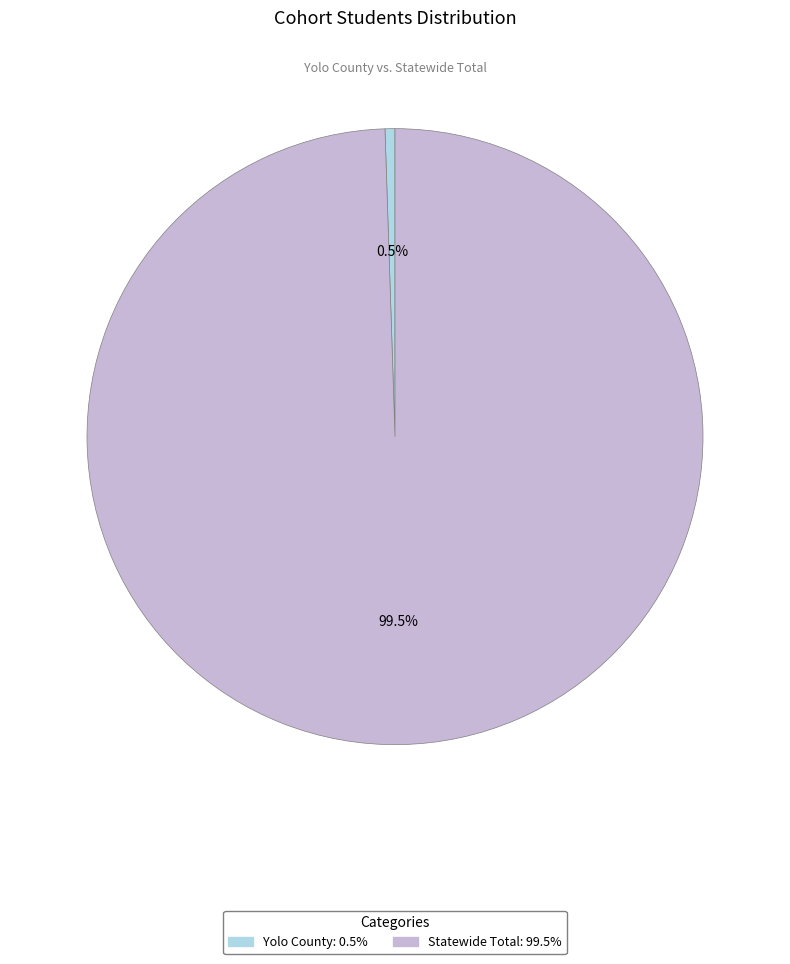

Is there any slice that represents more than half of the pie?

Yes